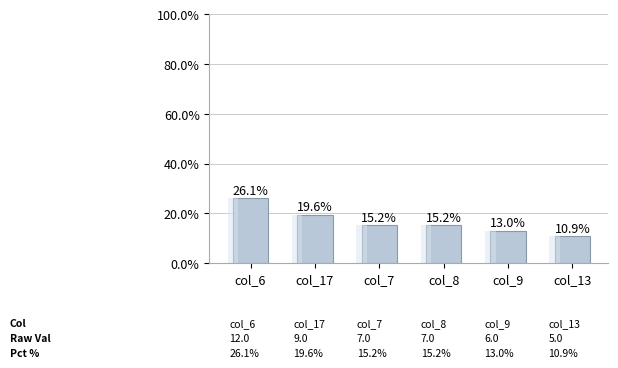

What is the smallest value displayed?

10.9